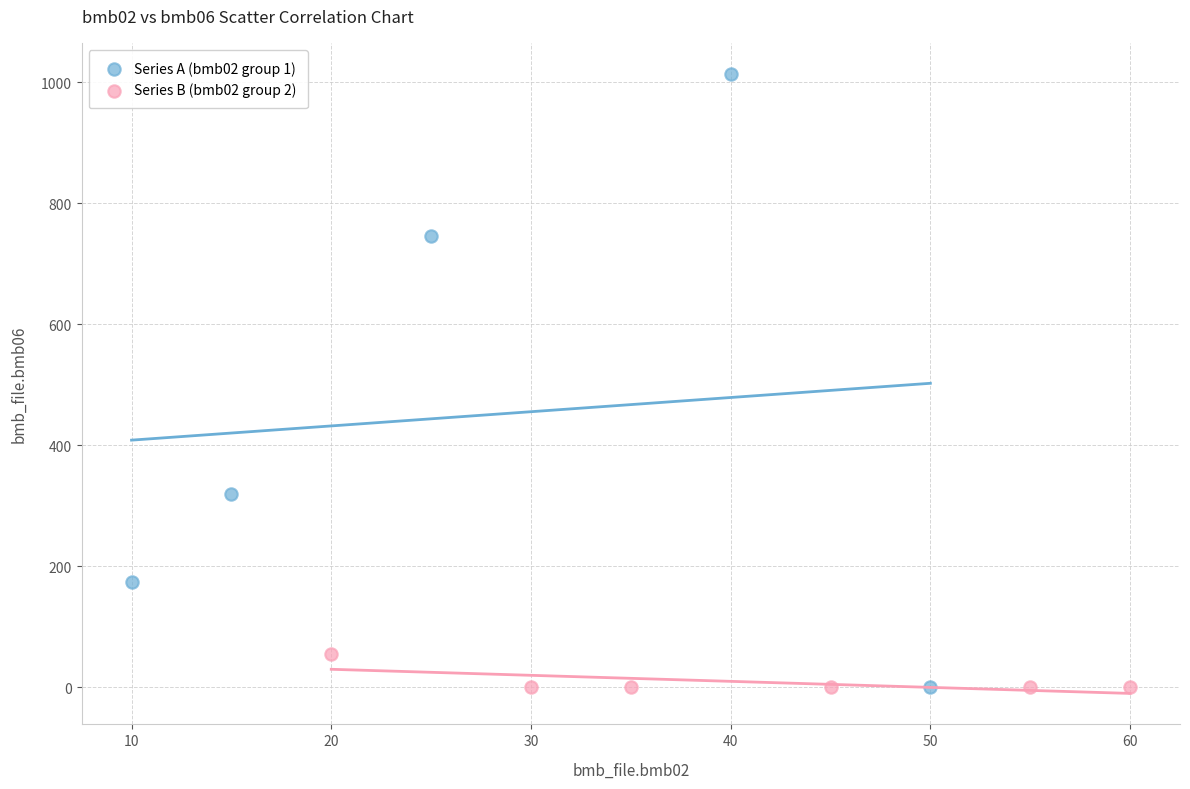

Which series reaches the maximum Y coordinate?

Series A (bmb02 group 1)